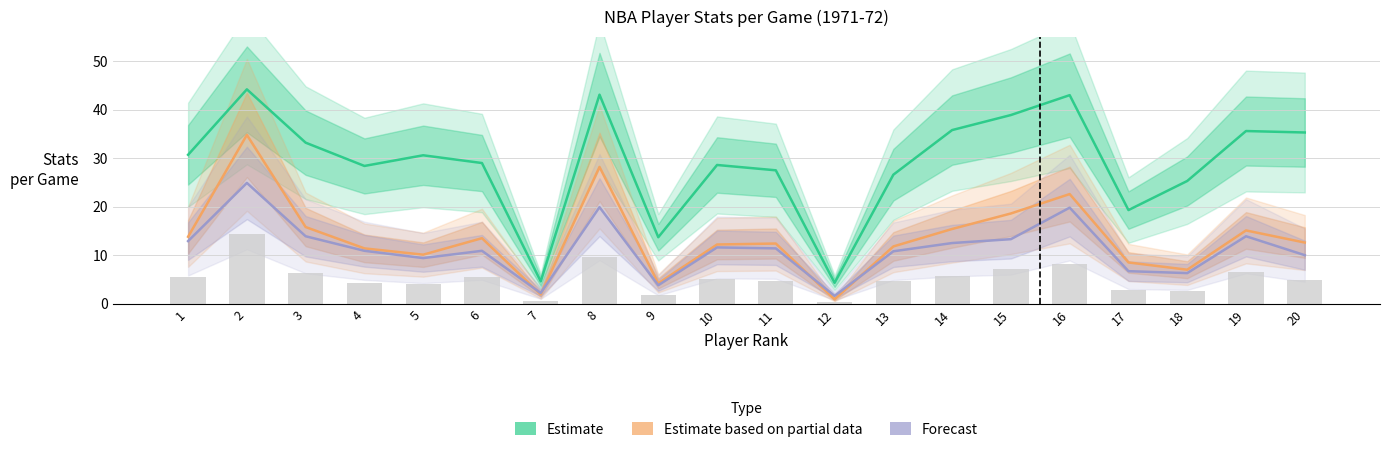

Which series has the largest total across all categories?

Estimate